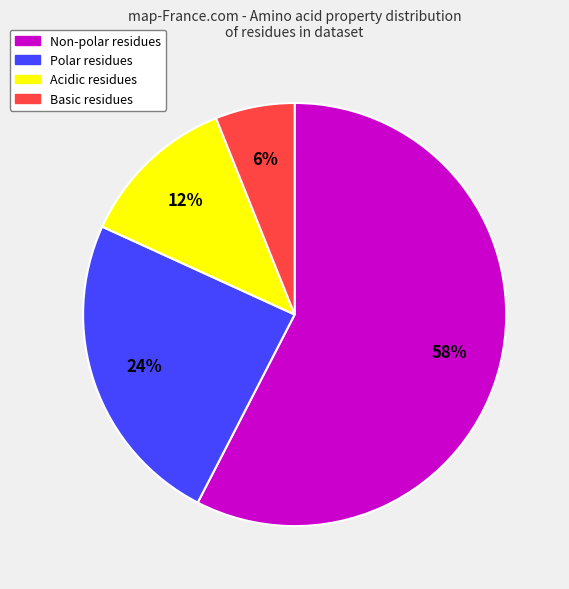

The Basic residues slice represents 12% of the pie. True or false?

False